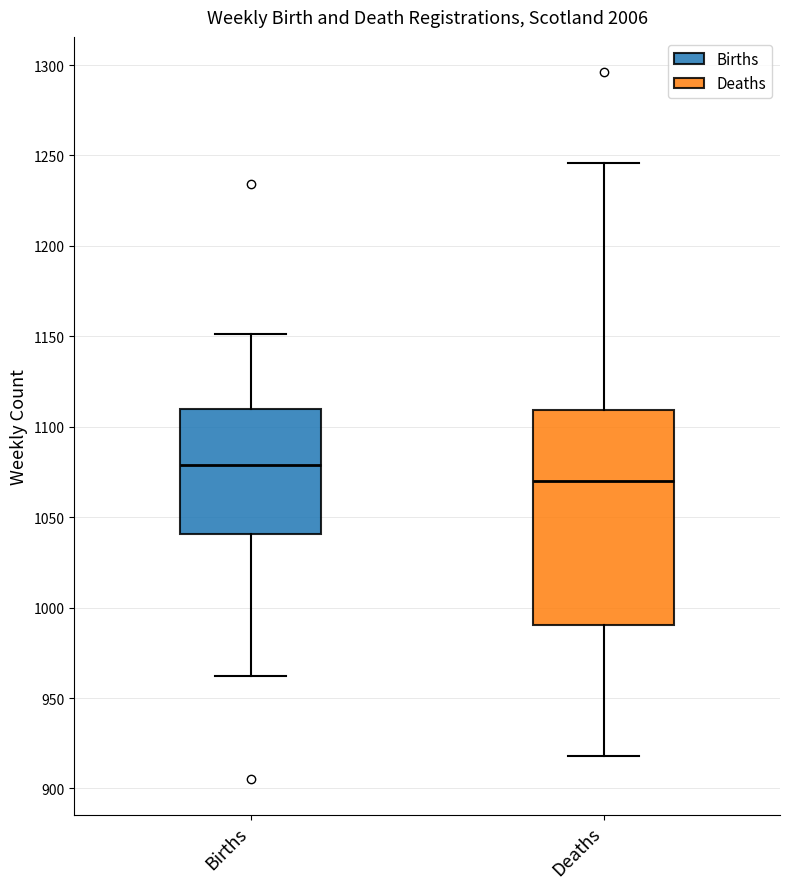

Which box is the tallest, from its lower edge to its upper edge?

Deaths